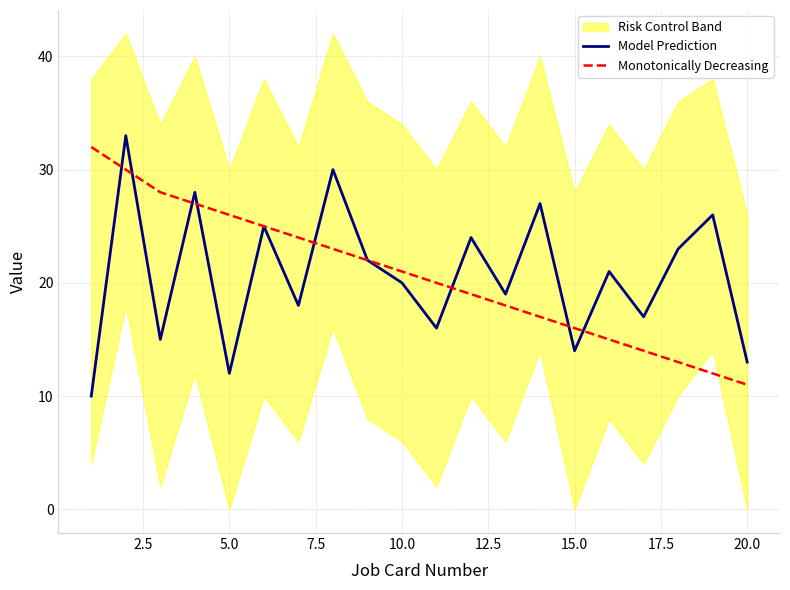

At which label does Monotonically Decreasing reach its minimum?

20.0